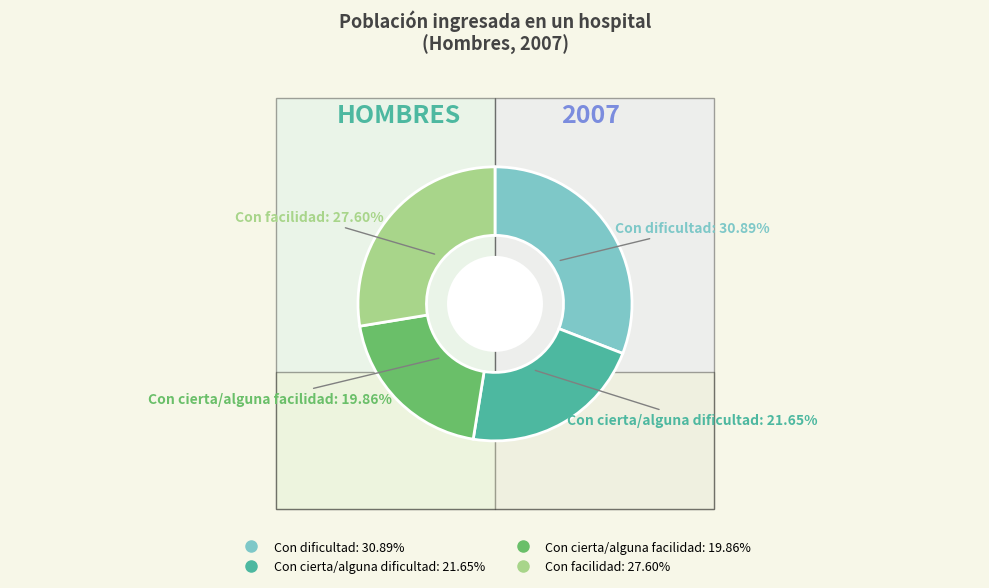

True or false: Con dificultad accounts for 42% of the total.

False